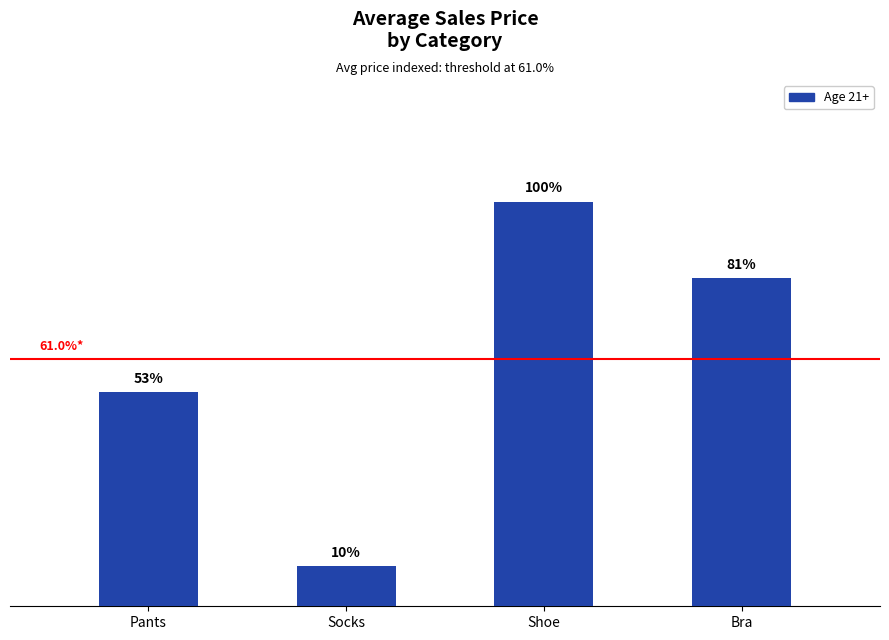

List the labels in order of value, smallest first.

Socks, Pants, Bra, Shoe